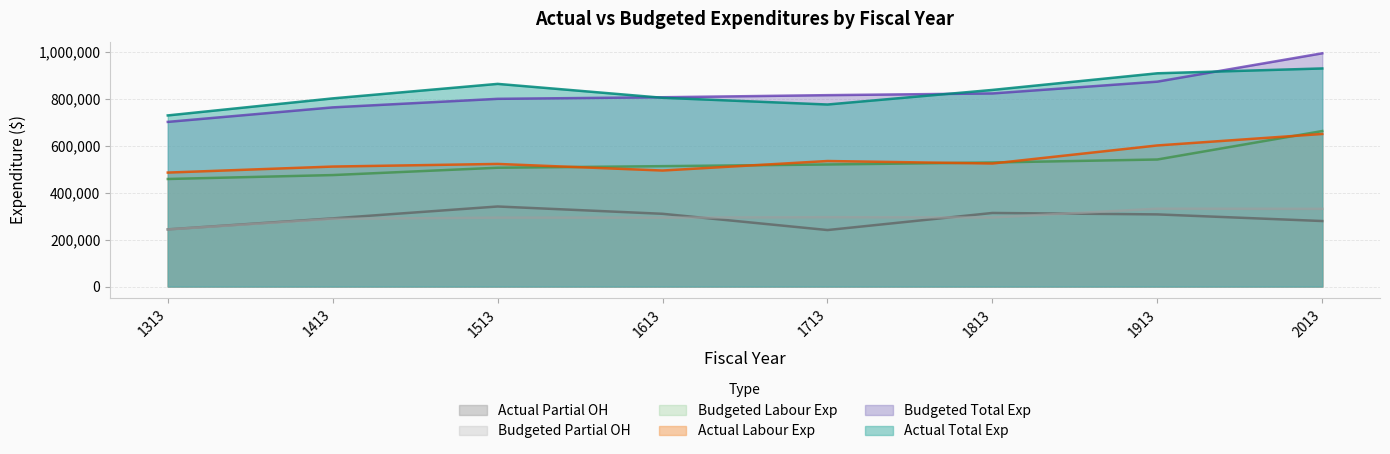

What is the difference between the second highest and minimum values in the actual_labour_exp series?

115770.8